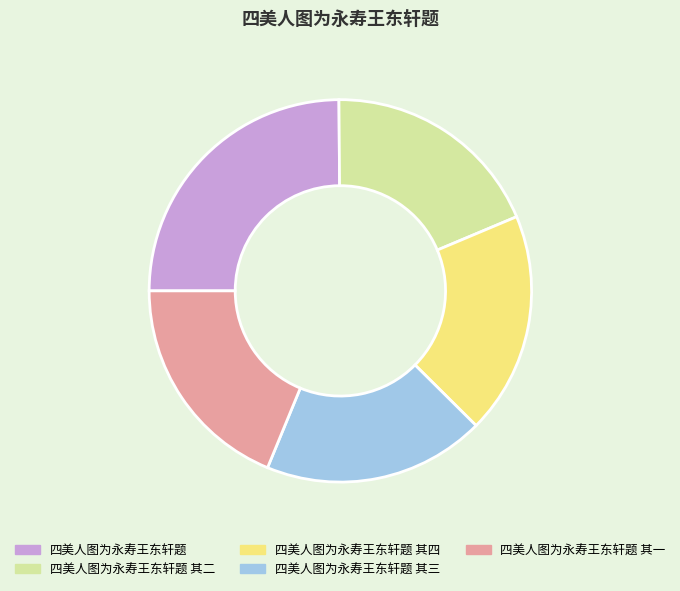

Is 四美人图为永寿王东轩题 the majority of the pie?

No